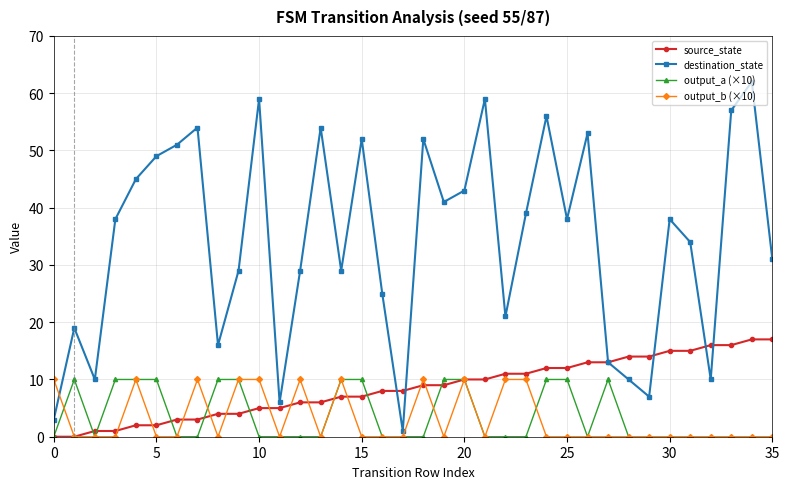

How many lines are shown in the chart?

4